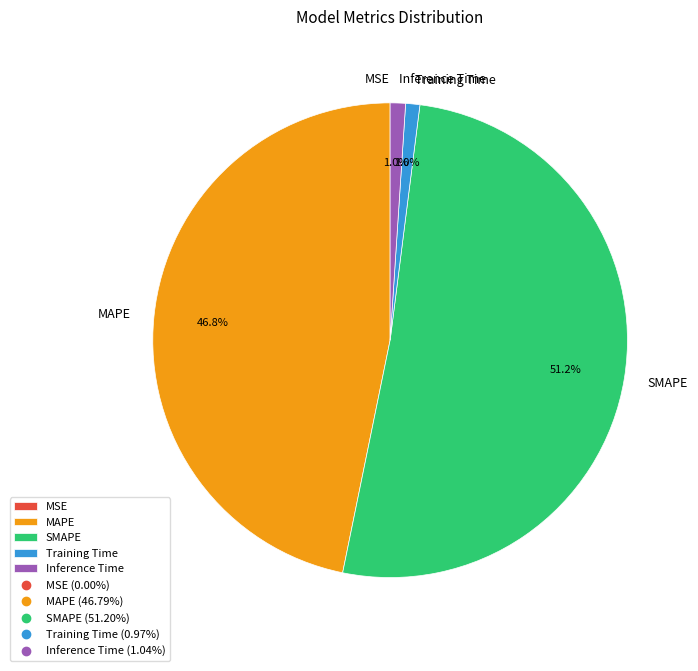

Which slice represents more than half of the pie?

SMAPE